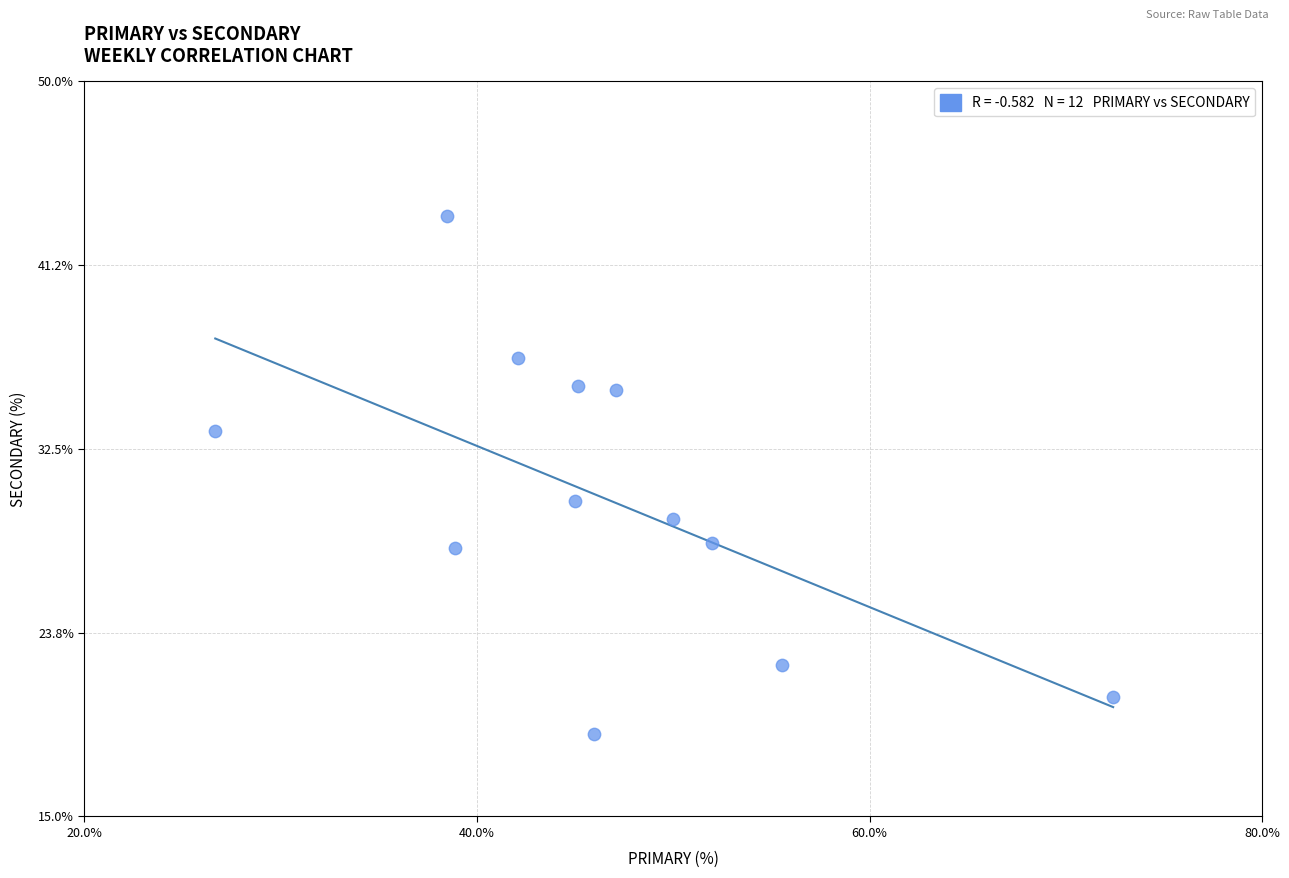

What Y value in the scatter plot is closest to 31?

30.0